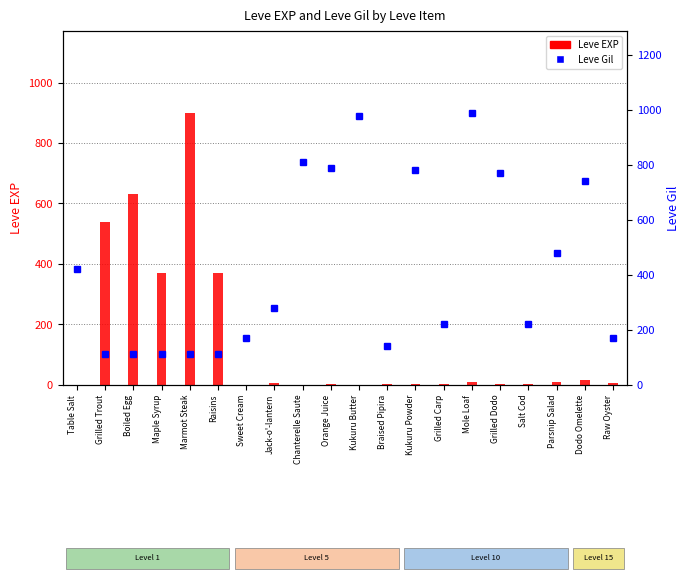

What are all the series names shown in the legend?

Leve EXP, Leve Gil